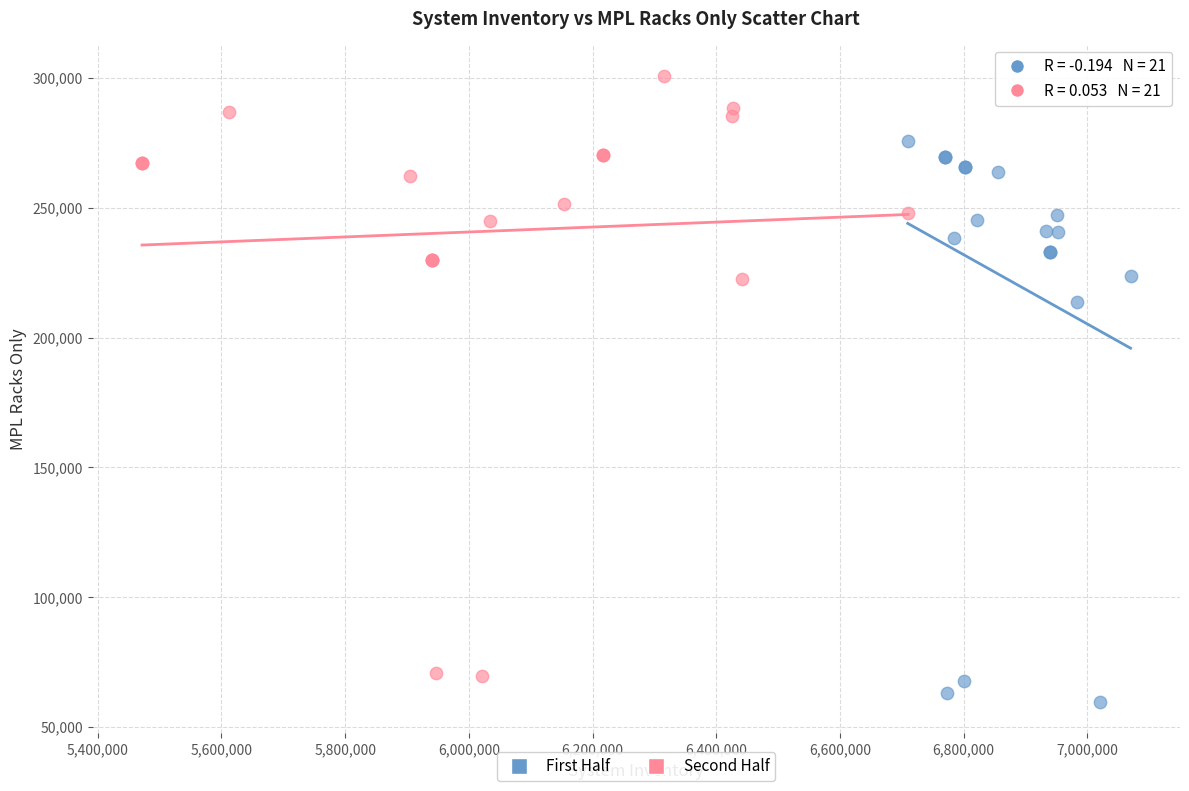

Which series has the largest Y range (max minus min)?

Second Half